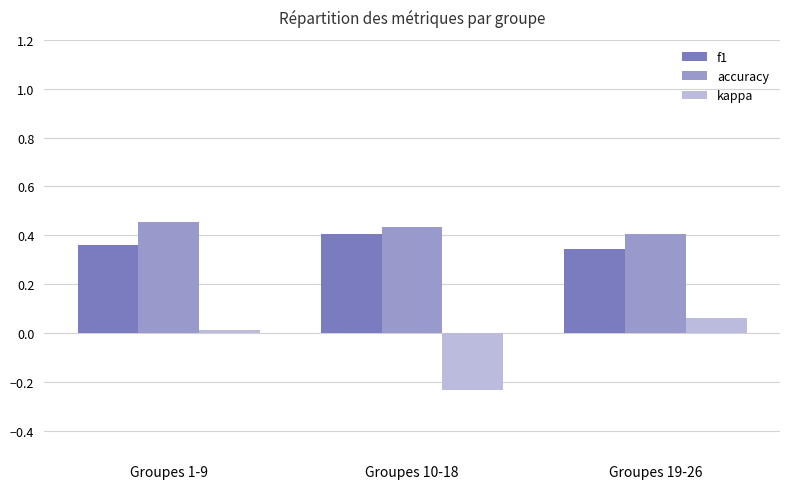

The accuracy series shows 0.4 at Groupes 10-18. True or false?

True